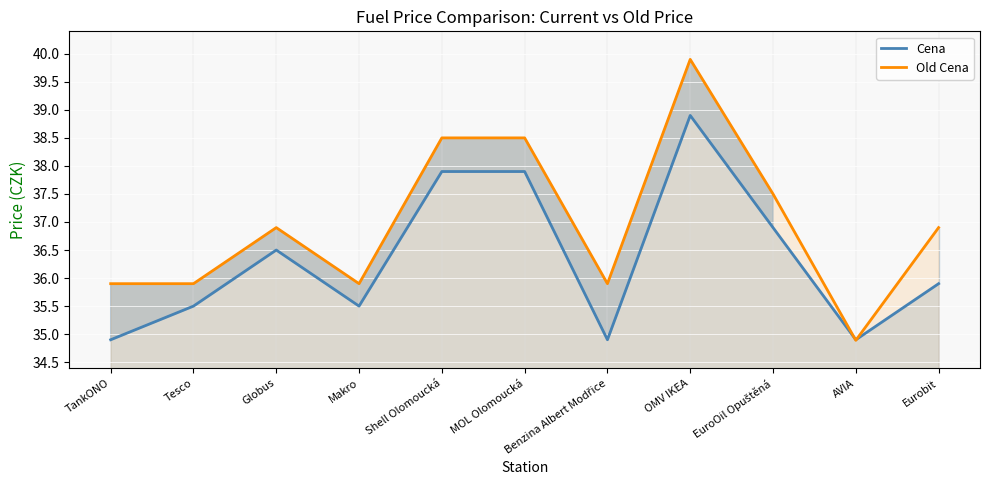

Reading left to right, list all the values displayed in this chart.

Cena: TankONO=34.9	Tesco=35.5	Globus=36.5	Makro=35.5	Shell Olomoucká=37.9	MOL Olomoucká=37.9	Benzina Albert Modřice=34.9	OMV IKEA=38.9	EuroOil Opuštěná=36.9	AVIA=34.9	Eurobit=35.9
Old Cena: TankONO=35.9	Tesco=35.9	Globus=36.9	Makro=35.9	Shell Olomoucká=38.5	MOL Olomoucká=38.5	Benzina Albert Modřice=35.9	OMV IKEA=39.9	EuroOil Opuštěná=37.5	AVIA=34.9	Eurobit=36.9